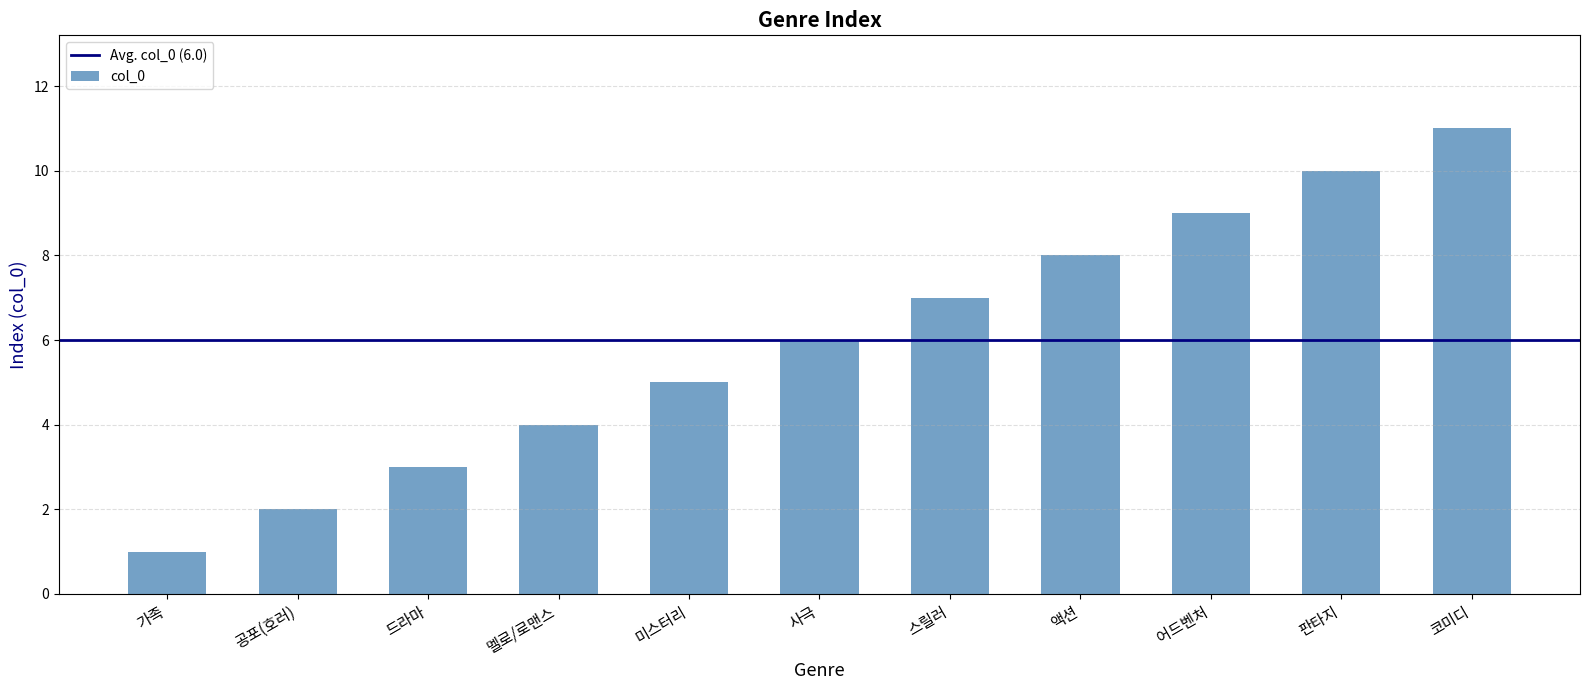

Between 코미디 and 공포(호러), which is larger?

코미디